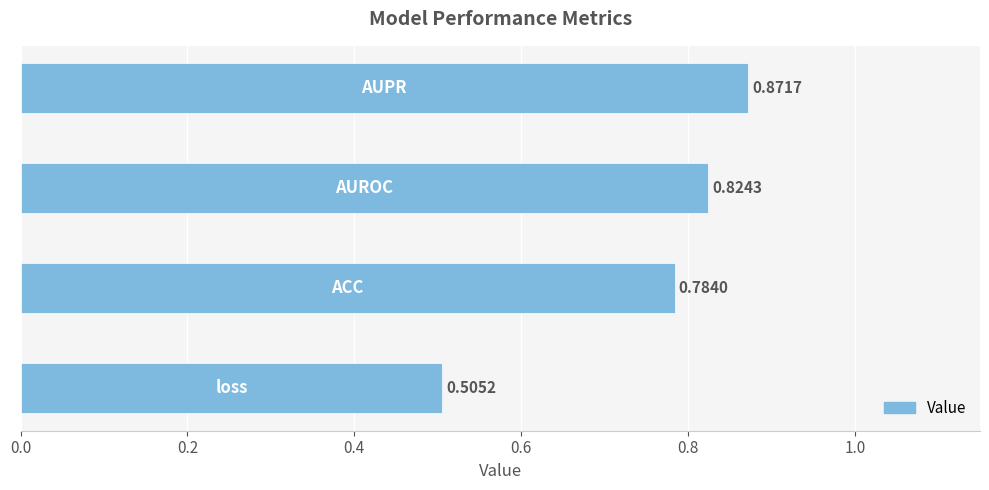

What is the sum of all values?

3.0